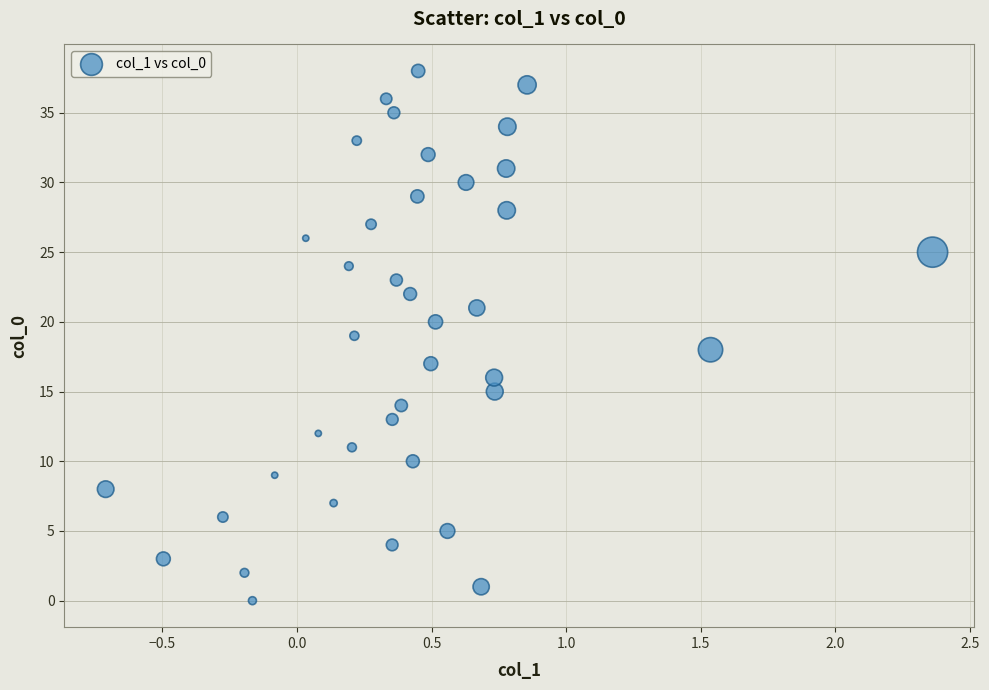

What is the range of Y values (max minus min)?

38